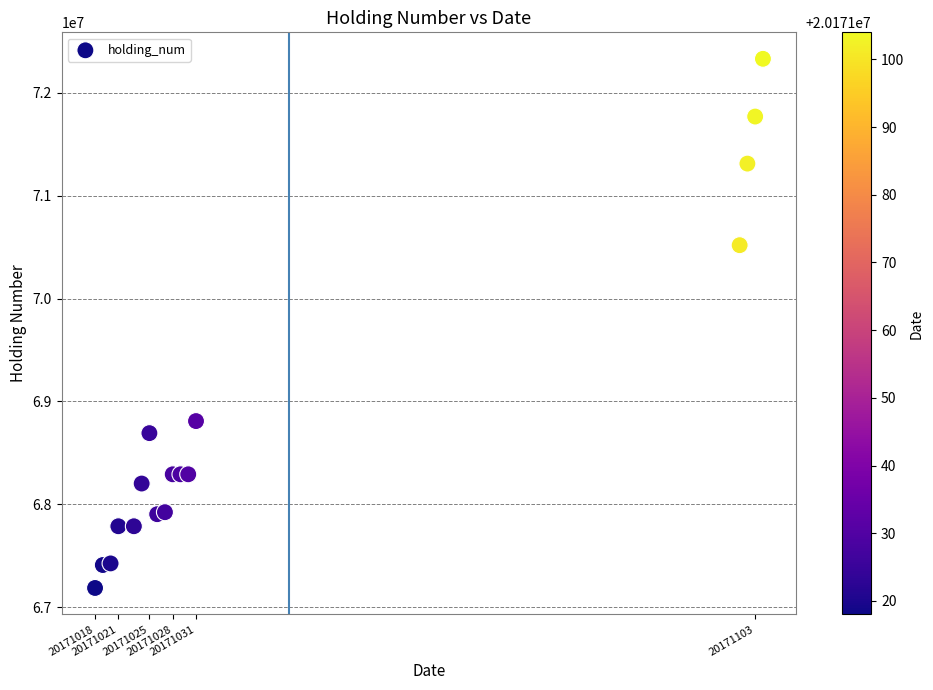

What is the range of Y values (max minus min)?

5140126